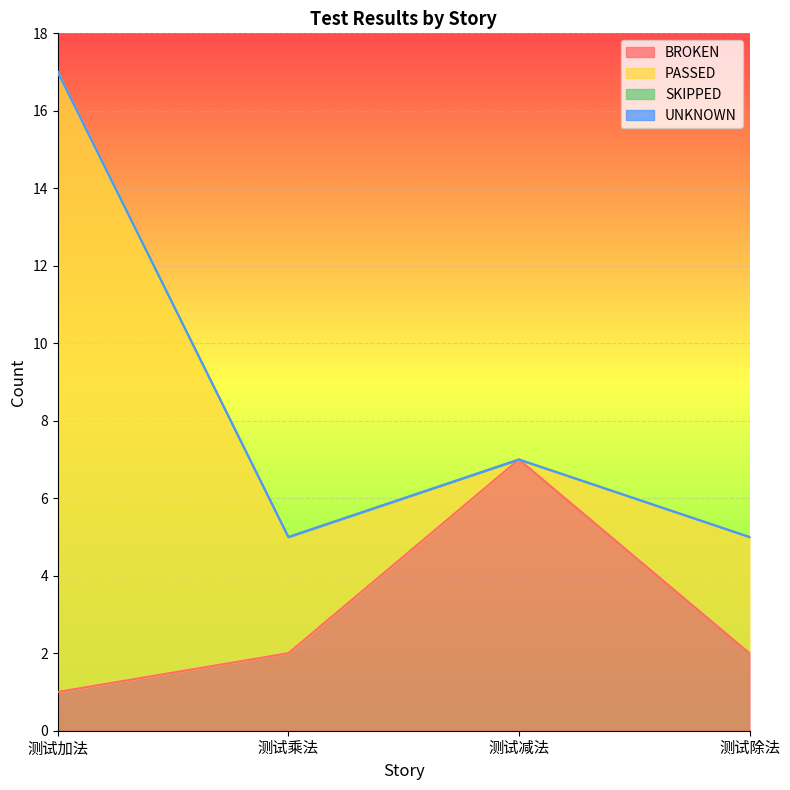

True or false: BROKEN and SKIPPED cross at least once.

False